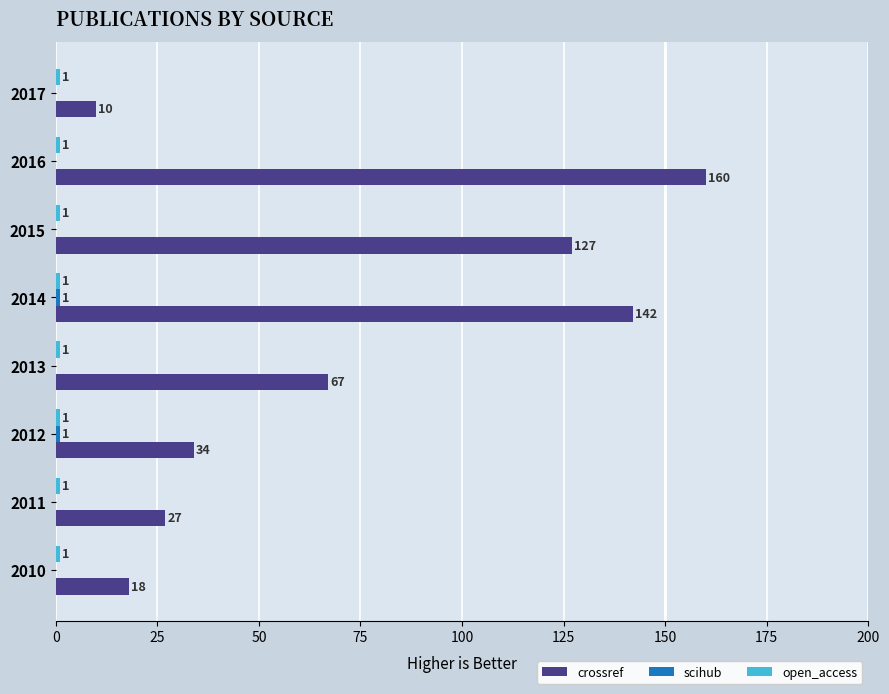

Which label corresponds to the largest value in the chart?

2016